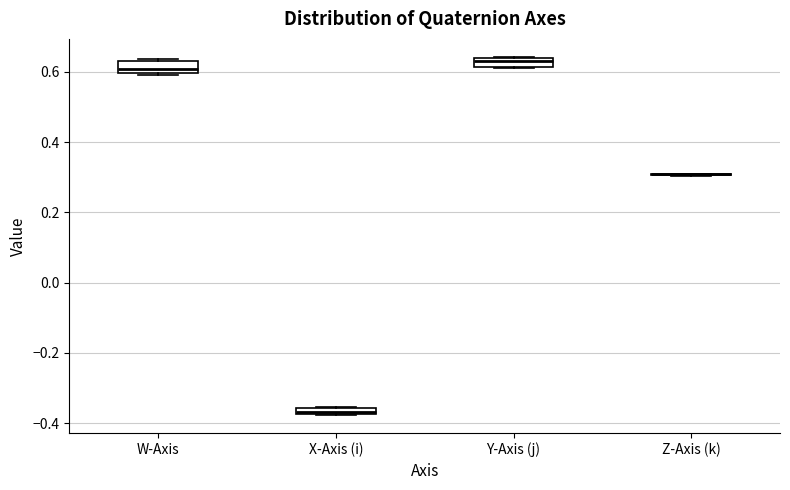

Where is the lower edge of the box for W-Axis on the y-axis? The values are not printed on the chart, so give them approximately, as read against the axis.

0.60